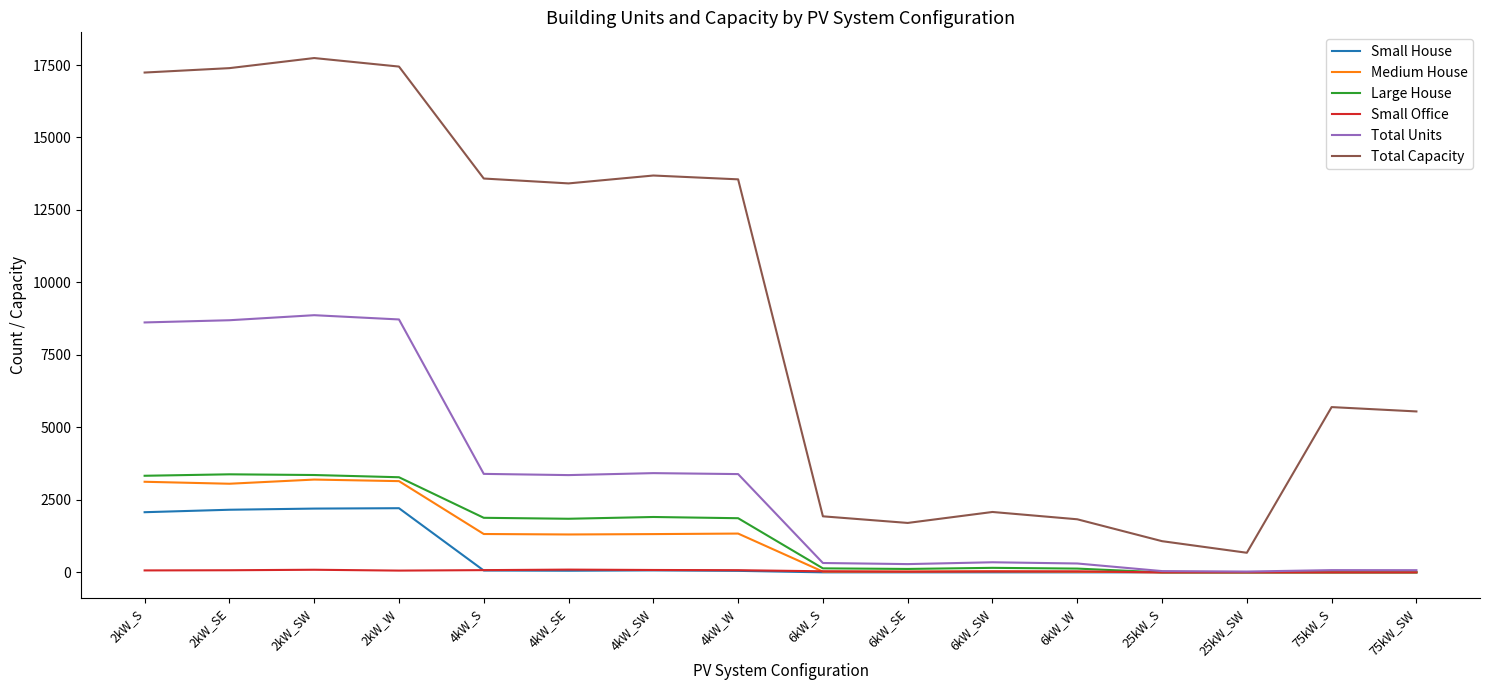

True or false: Total Capacity and Total Units intersect in this chart.

False